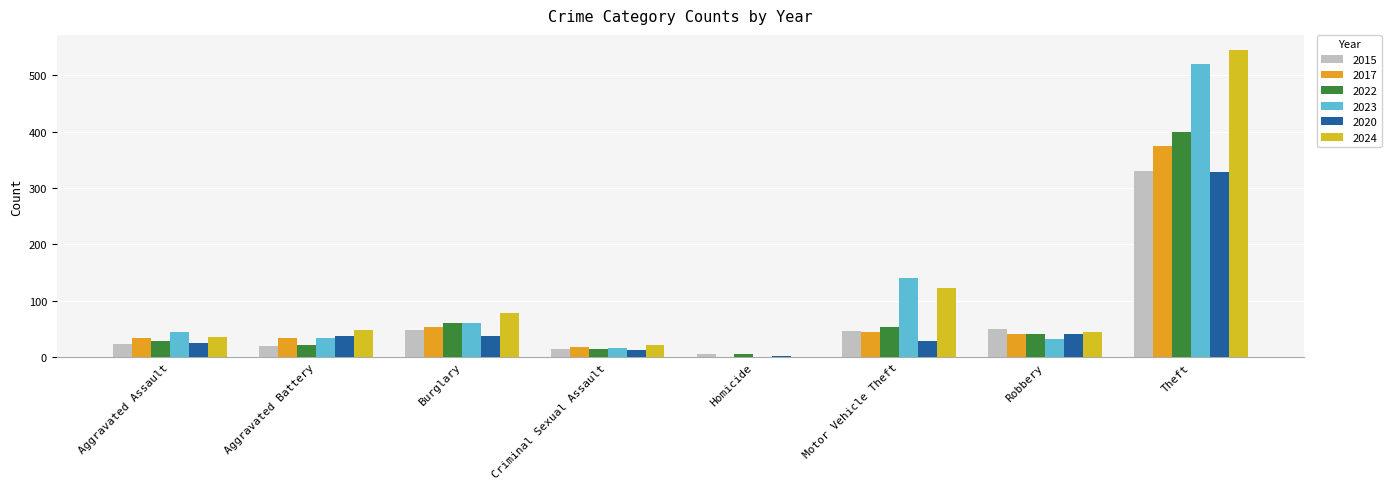

How many groups of bars are there?

8